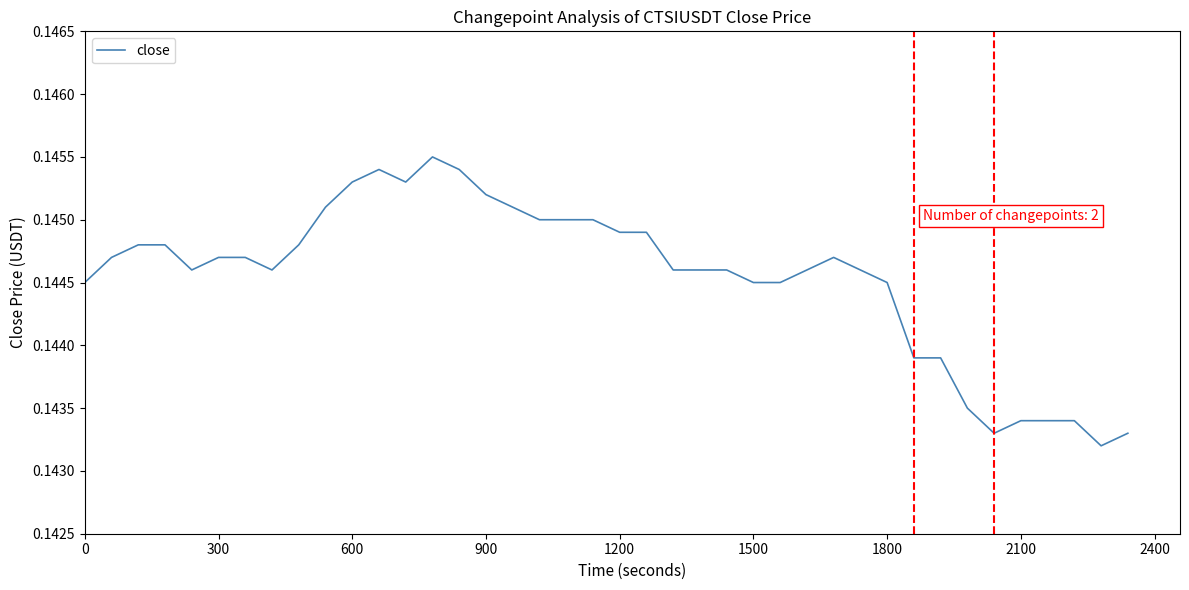

The chart shows a value of 0.2 at 1800. True or false?

False